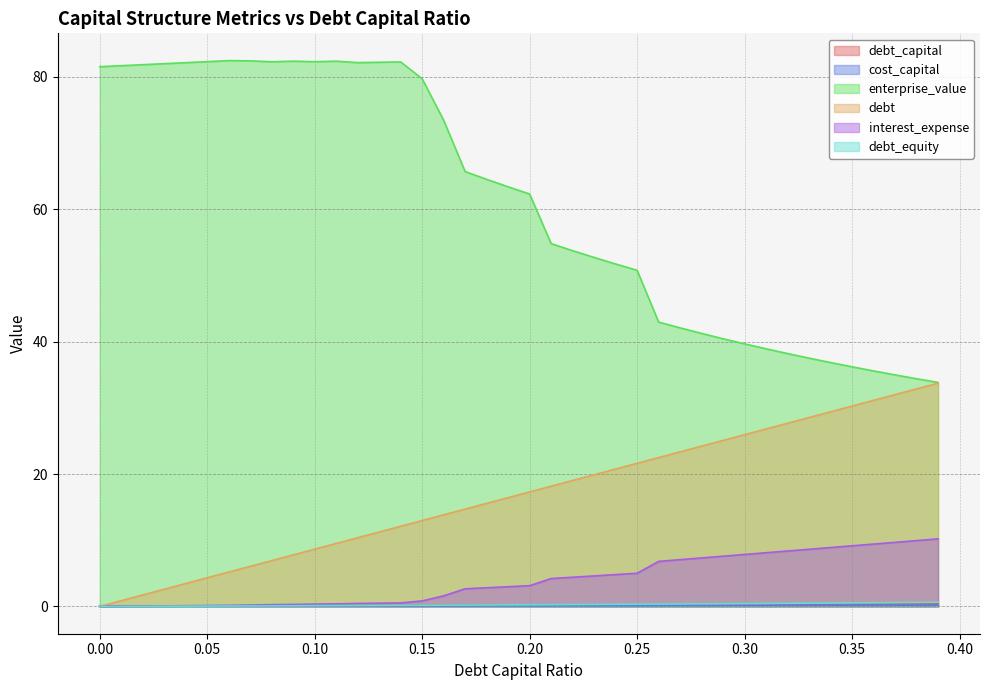

Reading left to right, what are all the values shown in this chart?

debt_capital: 0.0	0.0	0.0	0.0	0.0	0.1	0.1	0.1	0.1	0.1	0.1	0.1	0.1	0.1	0.1	0.1	0.2	0.2	0.2	0.2	0.2	0.2	0.2	0.2	0.2	0.2	0.3	0.3	0.3	0.3	0.3	0.3	0.3	0.3	0.3	0.3	0.4	0.4	0.4	0.4
cost_capital: 0.1	0.1	0.1	0.1	0.1	0.1	0.1	0.1	0.1	0.1	0.1	0.1	0.1	0.1	0.1	0.1	0.1	0.1	0.1	0.1	0.1	0.1	0.1	0.1	0.1	0.1	0.2	0.2	0.2	0.2	0.2	0.2	0.2	0.2	0.2	0.2	0.2	0.2	0.2	0.2
enterprise_value: 81.6	81.7	81.9	82.0	82.2	82.3	82.5	82.4	82.3	82.4	82.3	82.4	82.2	82.2	82.3	79.7	73.5	65.7	64.5	63.4	62.3	54.8	53.8	52.7	51.7	50.8	43.0	42.1	41.3	40.4	39.7	38.9	38.2	37.5	36.9	36.2	35.6	35.0	34.4	33.8
debt: 0.0	0.9	1.7	2.6	3.5	4.3	5.2	6.1	6.9	7.8	8.7	9.5	10.4	11.2	12.1	13.0	13.8	14.7	15.6	16.4	17.3	18.2	19.0	19.9	20.8	21.6	22.5	23.4	24.2	25.1	25.9	26.8	27.7	28.5	29.4	30.3	31.1	32.0	32.9	33.7
interest_expense: 0.0	0.0	0.1	0.1	0.1	0.1	0.2	0.2	0.3	0.3	0.4	0.4	0.5	0.5	0.5	0.8	1.6	2.7	2.8	3.0	3.1	4.2	4.4	4.6	4.8	5.0	6.8	7.1	7.3	7.6	7.9	8.1	8.4	8.6	8.9	9.2	9.4	9.7	9.9	10.2
debt_equity: 0.0	0.0	0.0	0.0	0.0	0.1	0.1	0.1	0.1	0.1	0.1	0.1	0.1	0.1	0.2	0.2	0.2	0.2	0.2	0.2	0.2	0.3	0.3	0.3	0.3	0.3	0.4	0.4	0.4	0.4	0.4	0.4	0.5	0.5	0.5	0.5	0.6	0.6	0.6	0.6